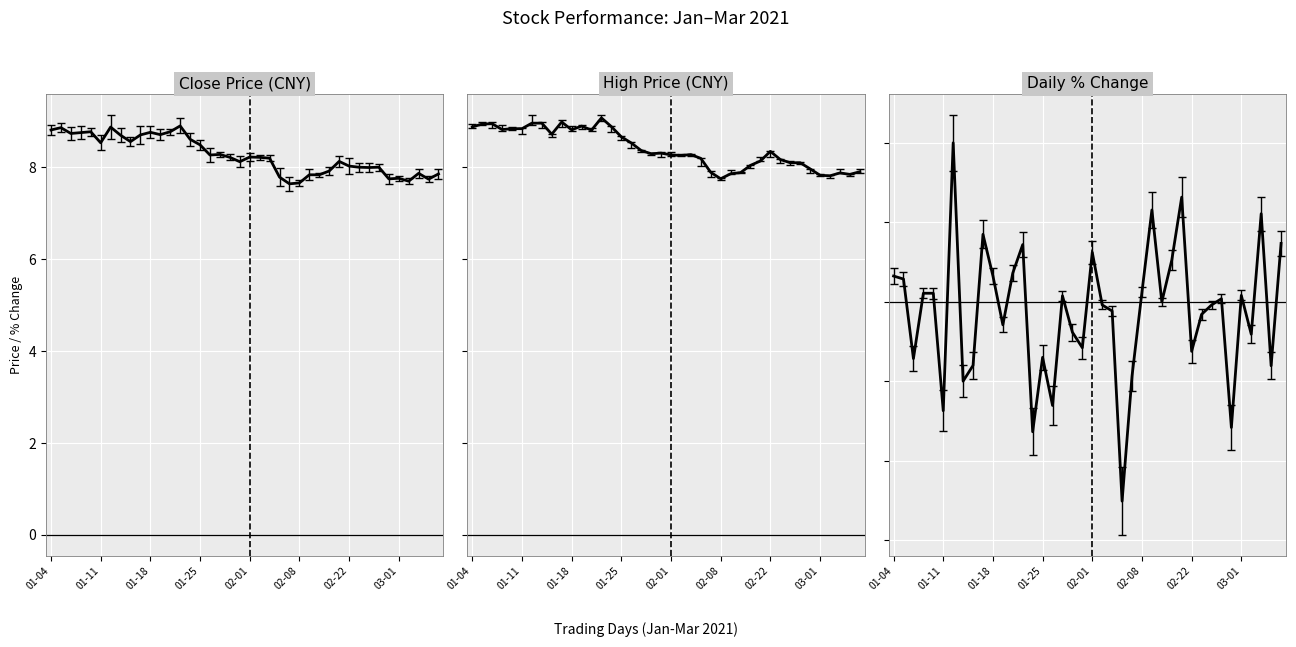

How many lines are shown in the chart?

4